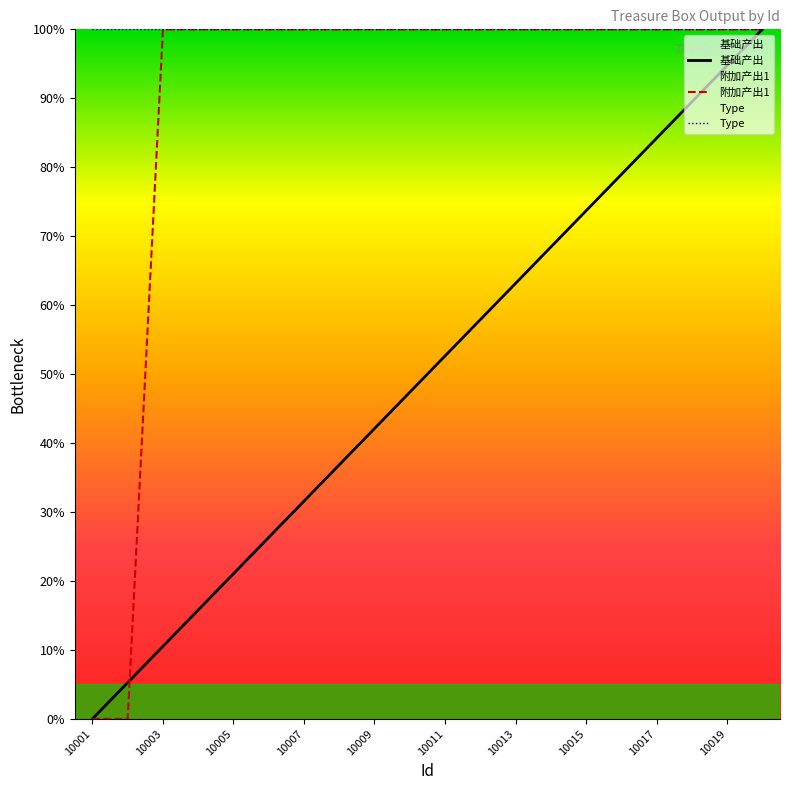

What is the difference between the highest and lowest values at 10009?

57.9